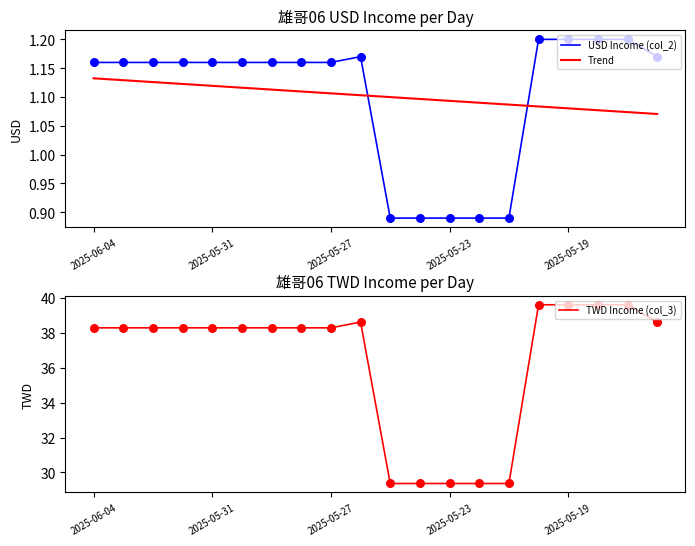

Which series has the largest total across all categories?

TWD Income (col_3)